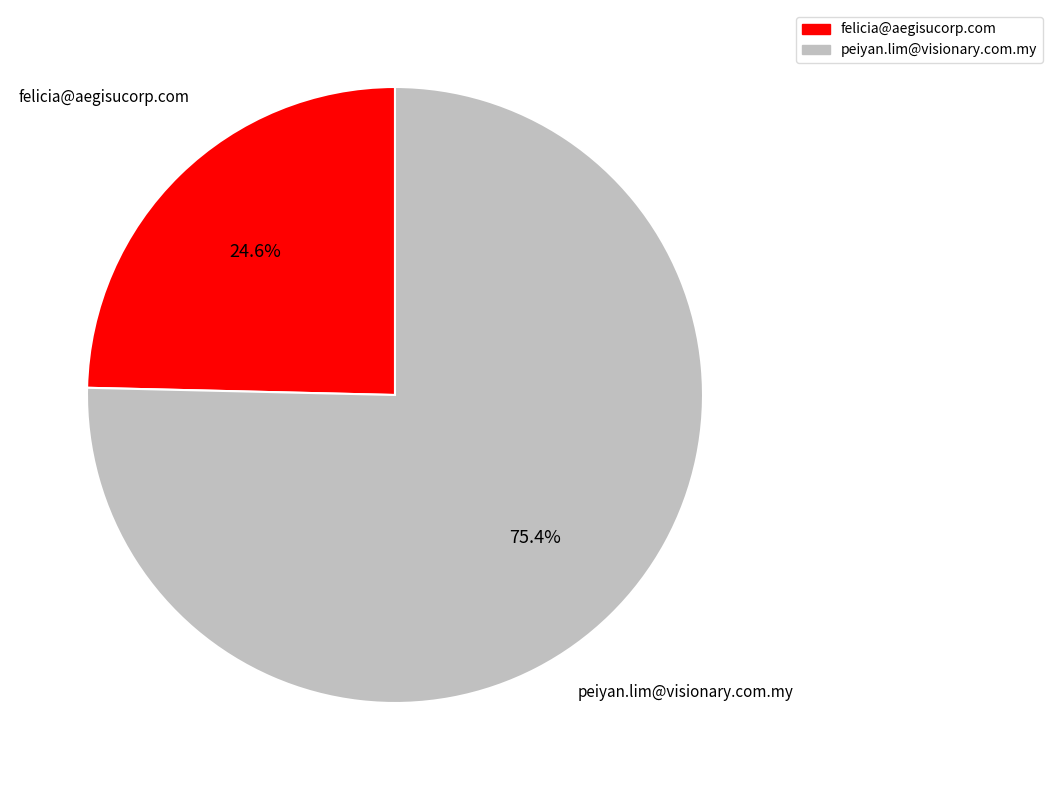

To the nearest percent, what percentage of the pie is felicia@aegisucorp.com?

25%